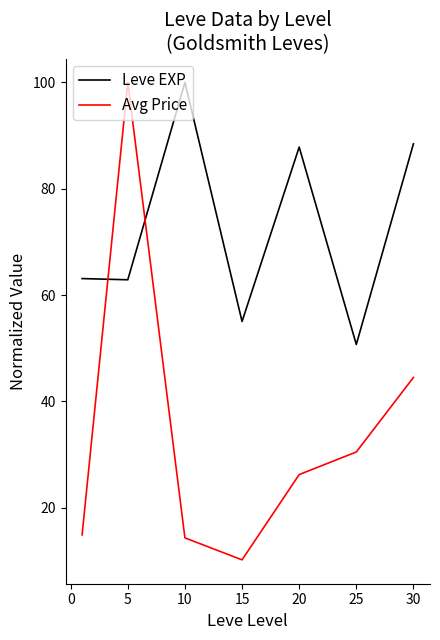

What is the smallest value displayed?

10.2